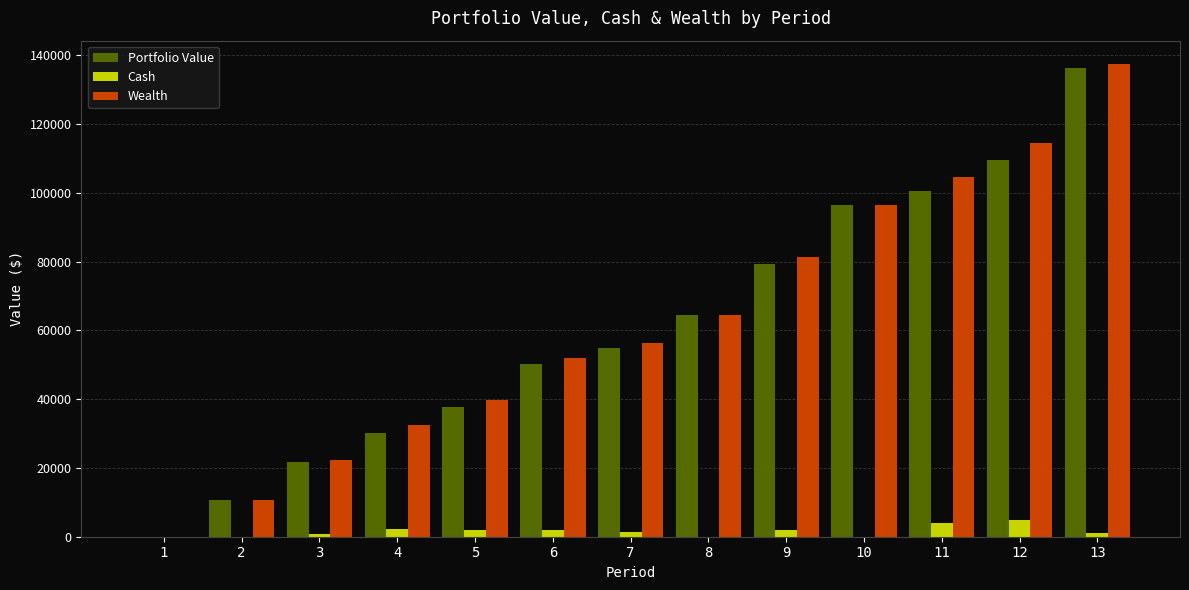

Which series changed the most between 3 and 6?

Wealth